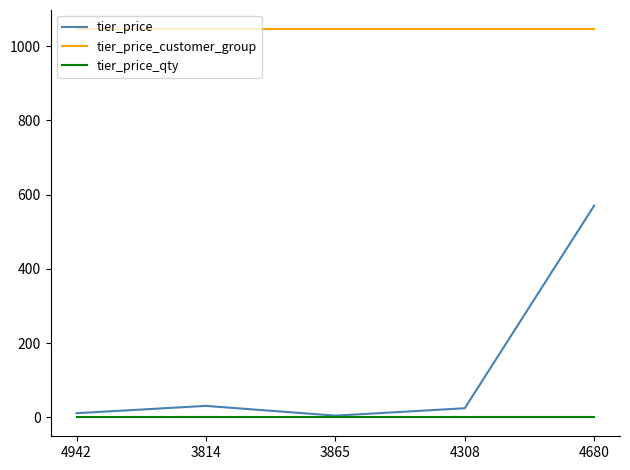

Reading right to left, list all the values displayed in this chart.

tier_price: 4680=570.0	4308=24.3	3865=4.4	3814=30.7	4942=11.0
tier_price_customer_group: 4680=1045.0	4308=1045.0	3865=1045.0	3814=1045.0	4942=1045.0
tier_price_qty: 4680=1.0	4308=1.0	3865=1.0	3814=1.0	4942=1.0